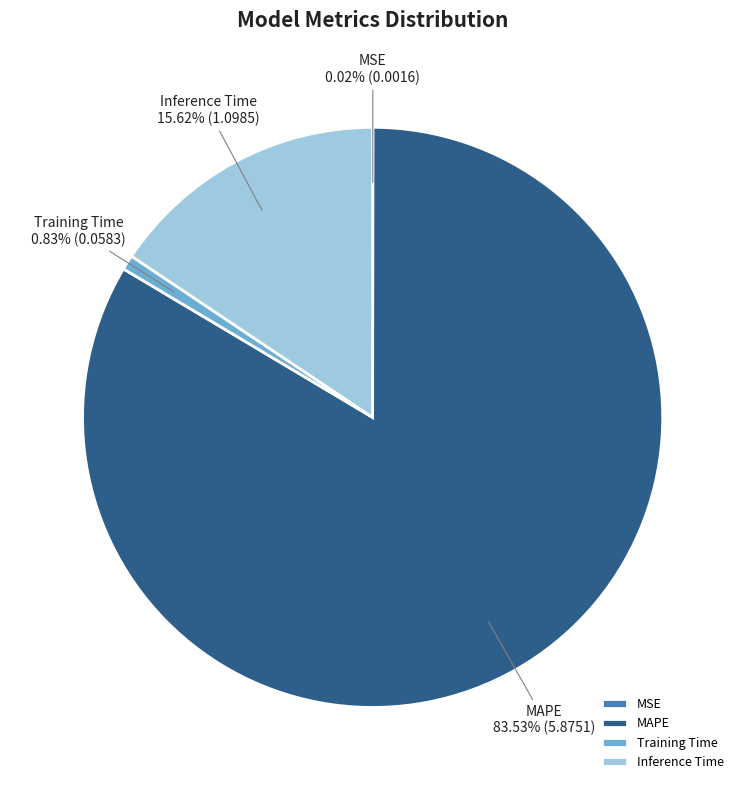

What is the largest slice in the pie chart?

MAPE